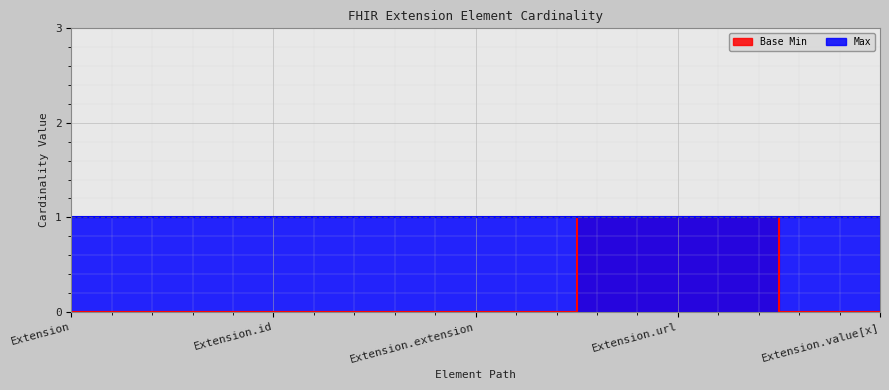

True or false: the data shows 1 at Extension.url.

True